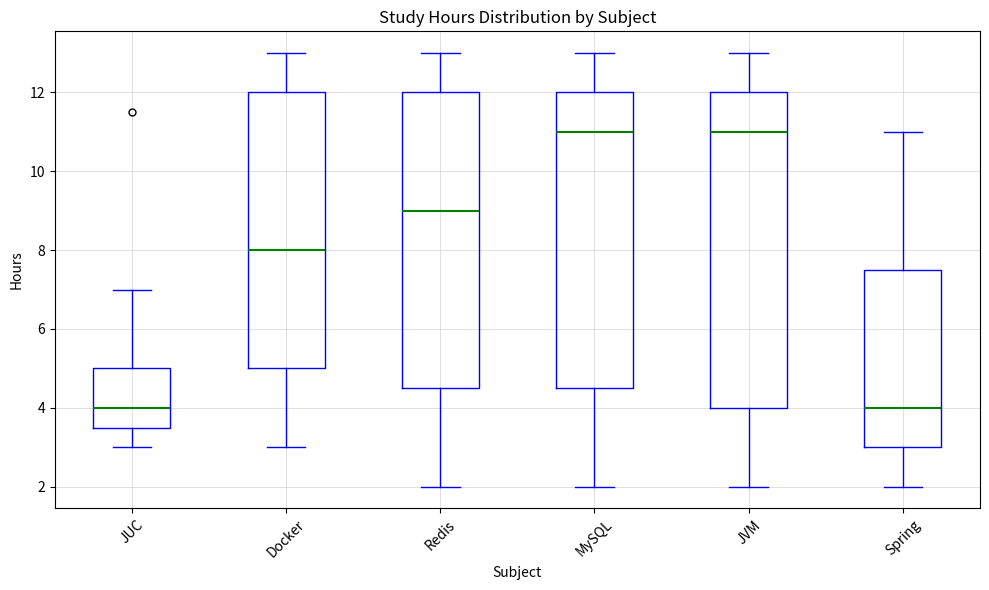

Reading left to right, transcribe this box plot: for each box, give where its median line is, the range the box spans, and where its two whiskers end, as read against the y-axis. The values are not printed on the chart, so give them approximately, as read against the axis.

JUC: median 4.0, box 3.6 to 5.0, whiskers 3.0 to 7.0
Docker: median 8.0, box 5.0 to 12.0, whiskers 3.0 to 13.0
Redis: median 9.0, box 4.6 to 12.0, whiskers 2.0 to 13.0
MySQL: median 11.0, box 4.6 to 12.0, whiskers 2.0 to 13.0
JVM: median 11.0, box 4.0 to 12.0, whiskers 2.0 to 13.0
Spring: median 4.0, box 3.0 to 7.6, whiskers 2.0 to 11.0